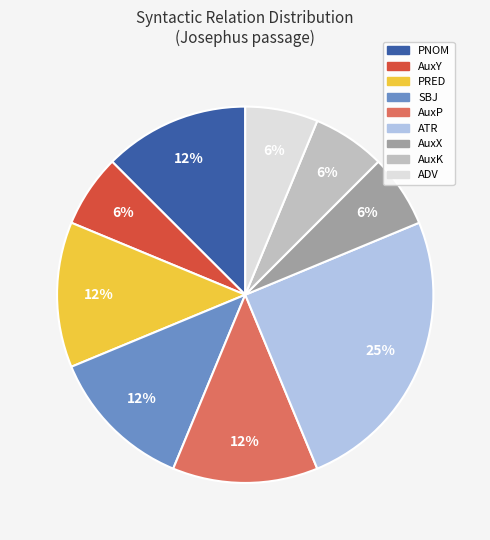

Is there any slice that represents more than half of the pie?

No